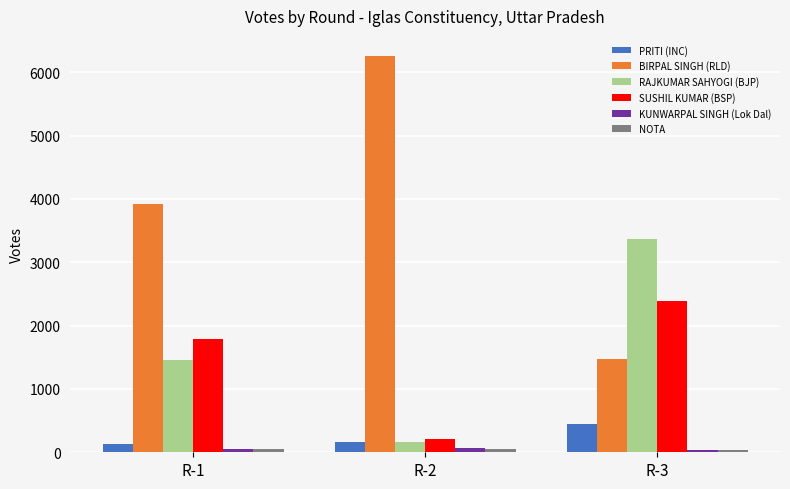

Which label corresponds to the largest value in the chart?

R-2